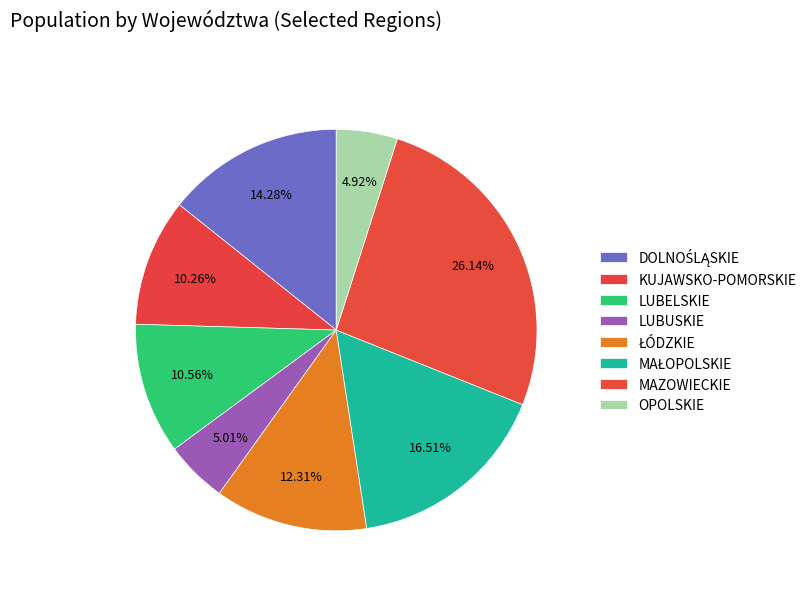

What percentage is the MAŁOPOLSKIE slice, to the nearest percent?

17%